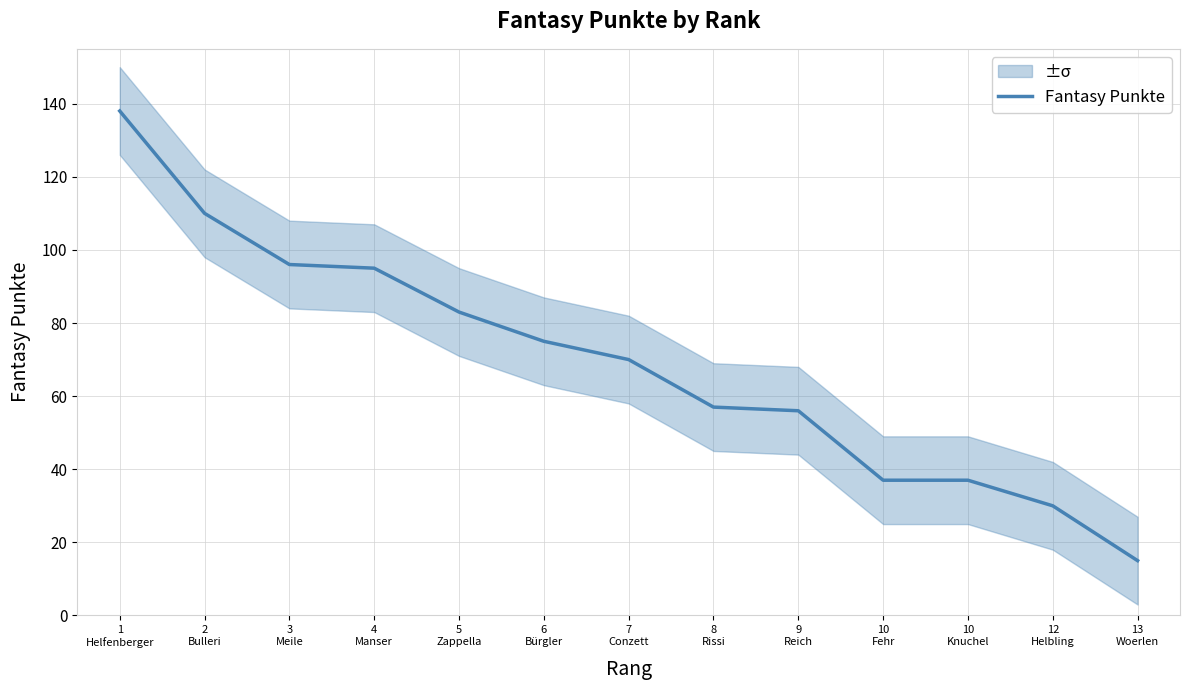

List the labels in order of value, smallest first.

13
Woerlen, 12
Helbling, 10
Fehr, 10
Knuchel, 9
Reich, 8
Rissi, 7
Conzett, 6
Bürgler, 5
Zappella, 4
Manser, 3
Meile, 2
Bulleri, 1
Helfenberger